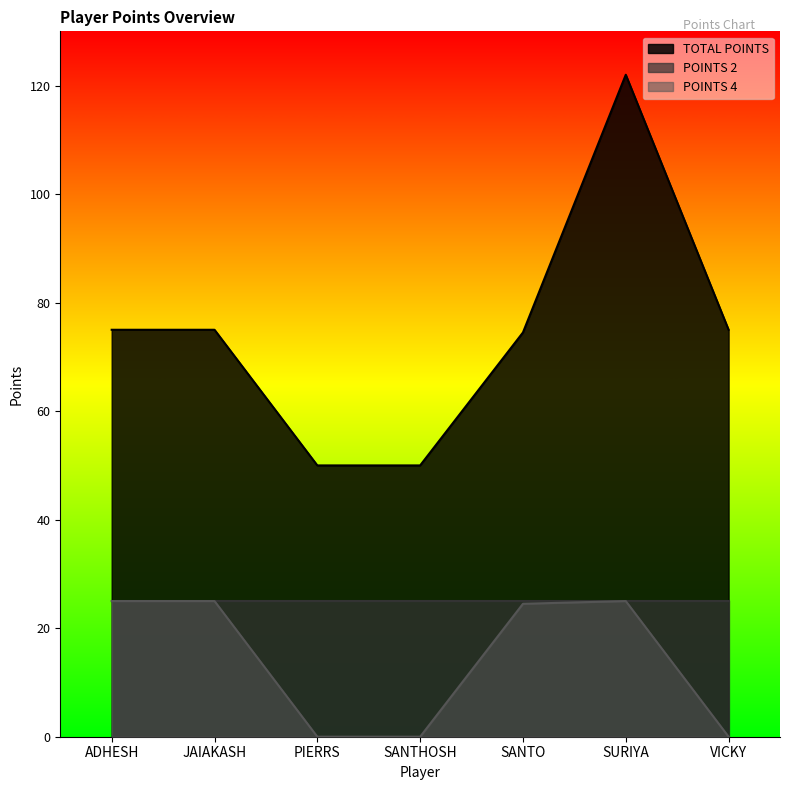

At which label is TOTAL POINTS closest to 86?

ADHESH